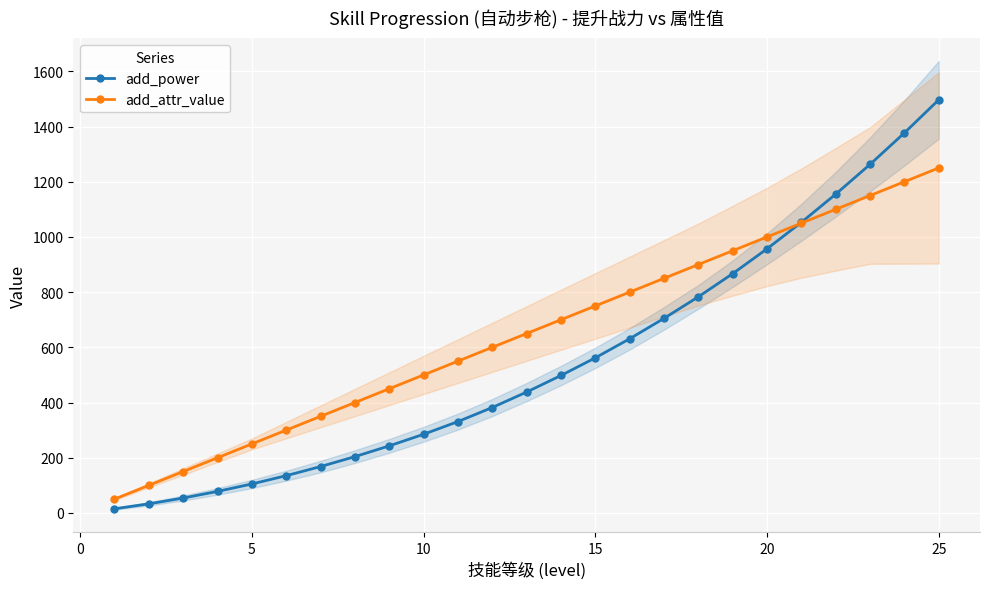

At how many categories does at least one series exceed 599?

14